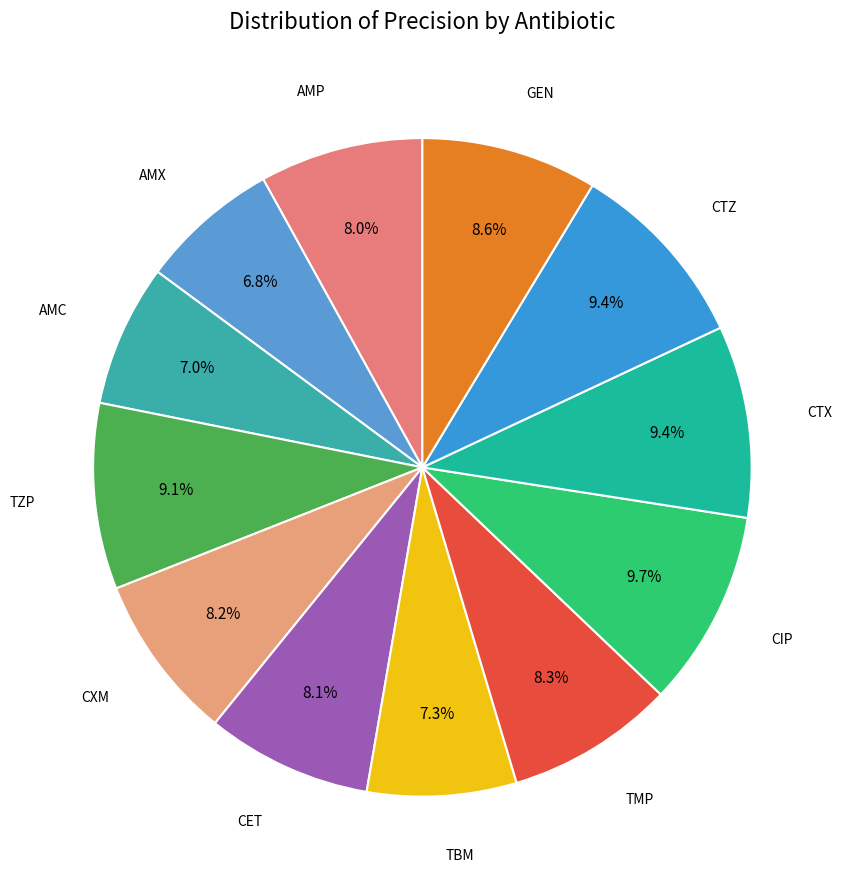

How many segments does this pie chart have?

12